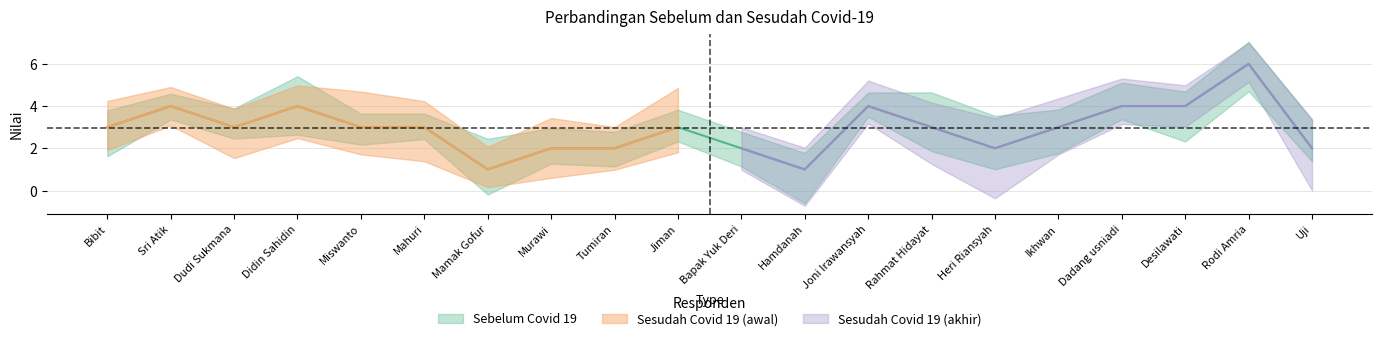

Reading right to left, extract all data points from this chart.

Uji=2	Rodi Amria=6	Desilawati=4	Dadang usniadi=4	Ikhwan=3	Heri Riansyah=2	Rahmat Hidayat=3	Joni Irawansyah=4	Hamdanah=1	Bapak Yuk Deri=2	Jiman=3	Tumiran=2	Murawi=2	Mamak Gofur=1	Mahuri=3	Miswanto=3	Didin Sahidin=4	Dudi Sukmana=3	Sri Atik=4	Bibit=3